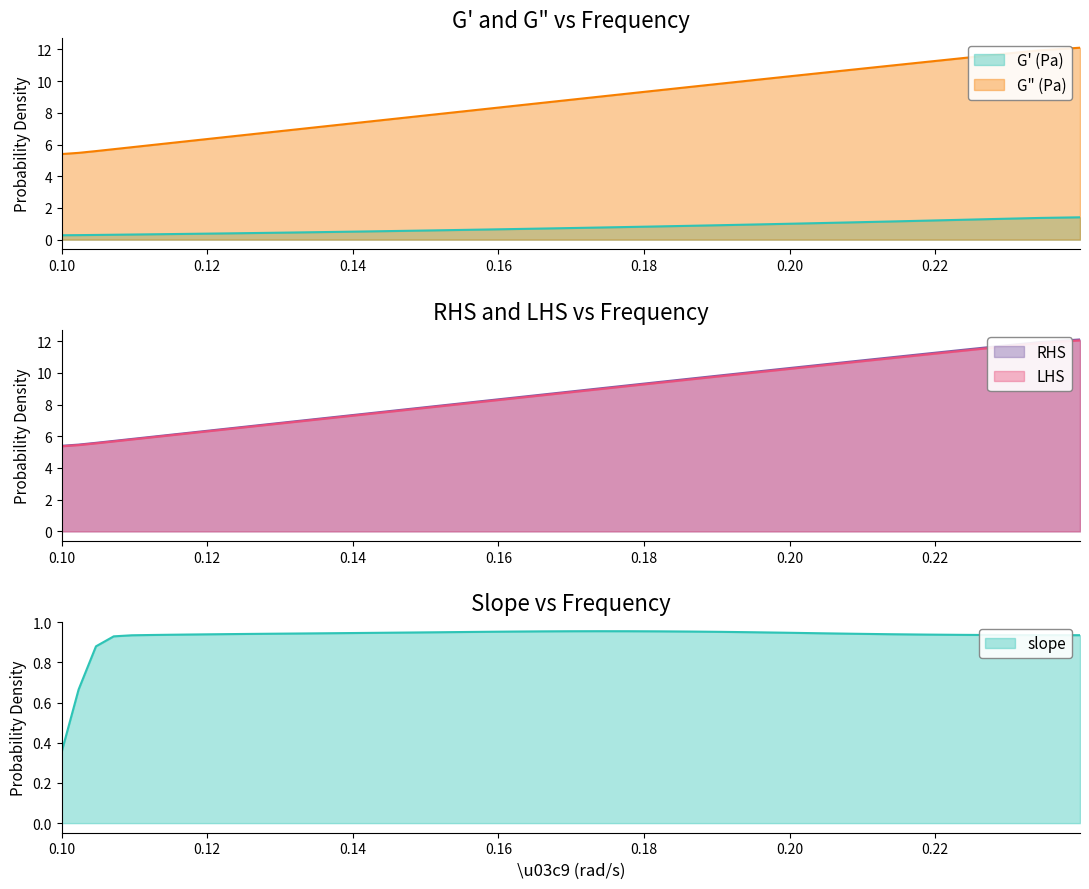

True or false: LHS and RHS cross at least once.

False